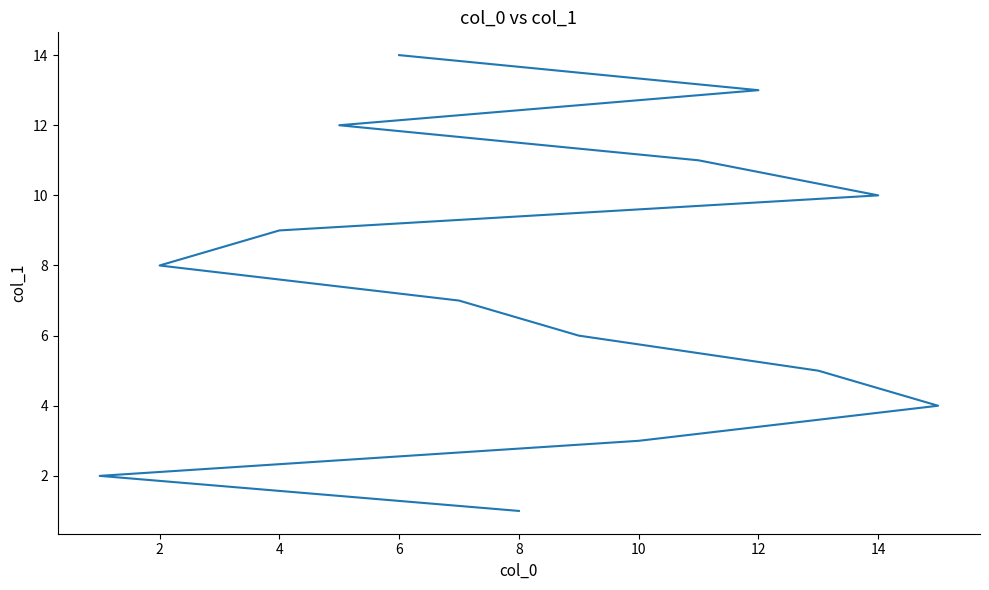

What is the difference between the values at 12 and 14?

1